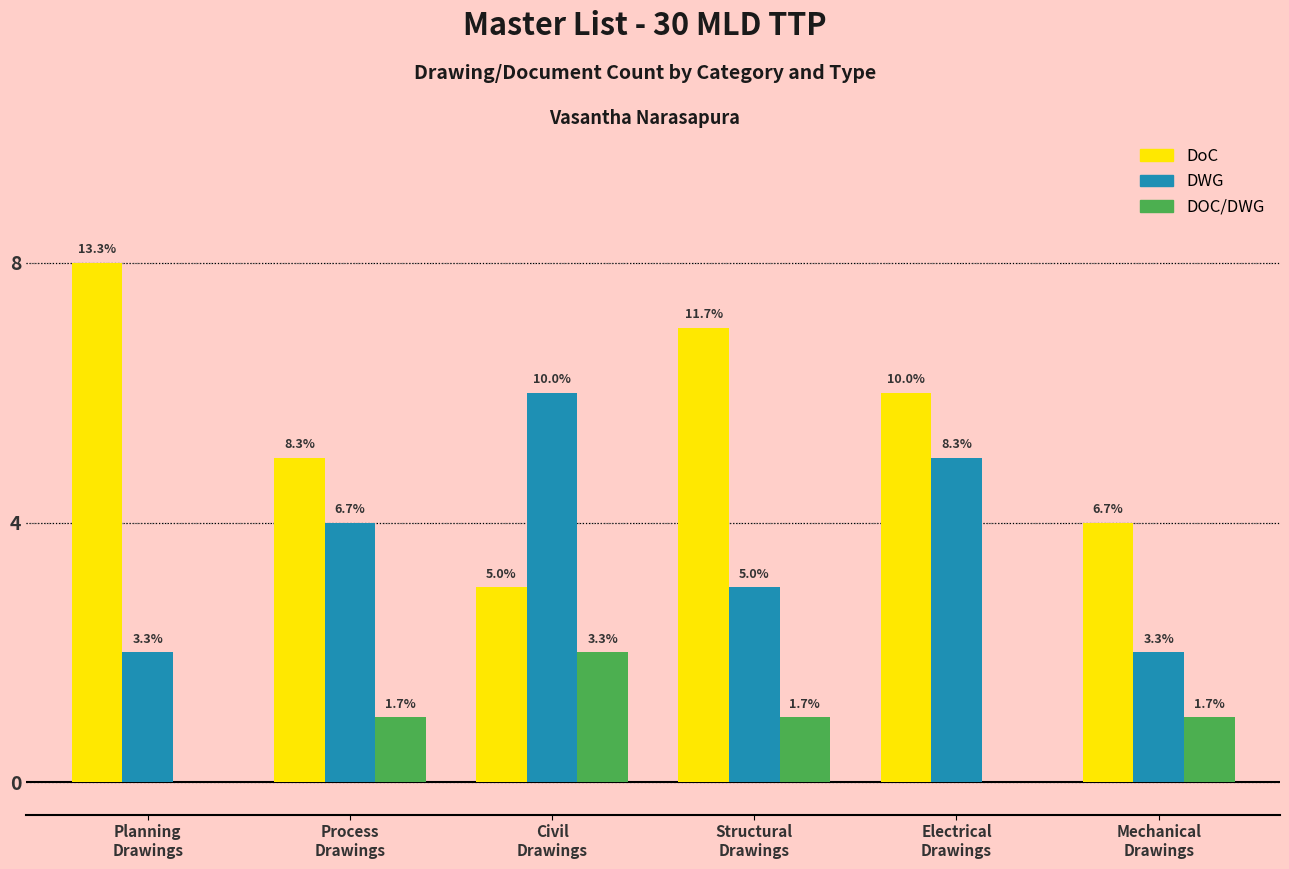

Reading left to right, transcribe all the data shown in this chart.

DoC: 8	5	3	7	6	4
DWG: 2	4	6	3	5	2
DOC/DWG: 0	1	2	1	0	1